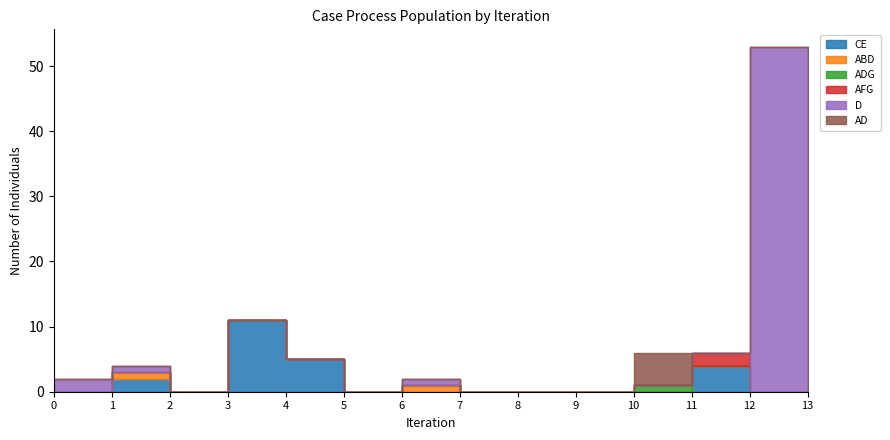

Reading left to right, transcribe all the data shown in this chart.

CE: 0	2	0	11	5	0	0	0	0	0	0	4	0	0
ABD: 0	1	0	0	0	0	1	0	0	0	0	0	0	0
ADG: 0	0	0	0	0	0	0	0	0	0	1	0	0	0
AFG: 0	0	0	0	0	0	0	0	0	0	0	2	0	0
D: 2	1	0	0	0	0	1	0	0	0	0	0	53	0
AD: 0	0	0	0	0	0	0	0	0	0	5	0	0	0